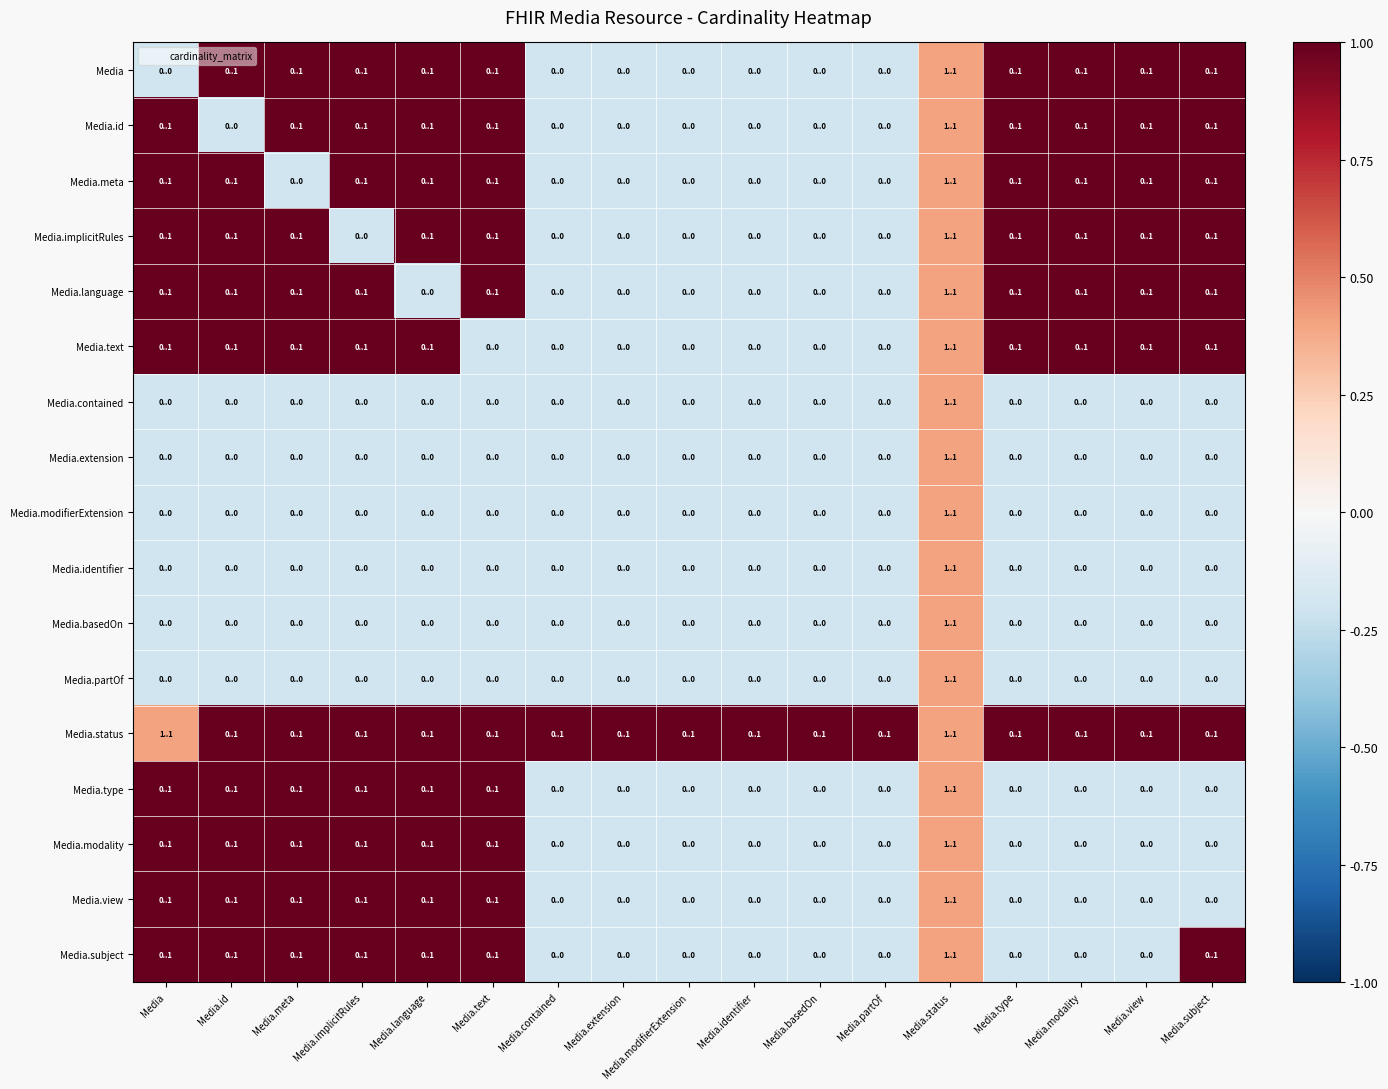

Which category has the lowest value across all series?

Media